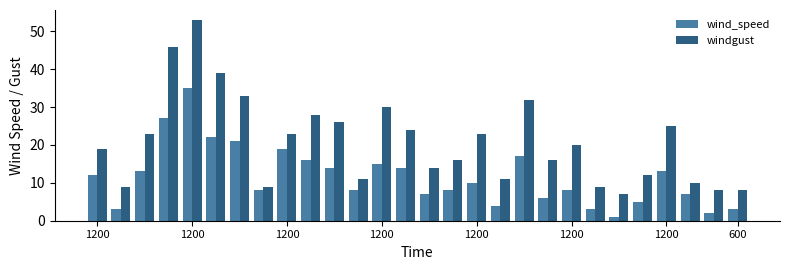

Which series has the widest spread of values?

windgust